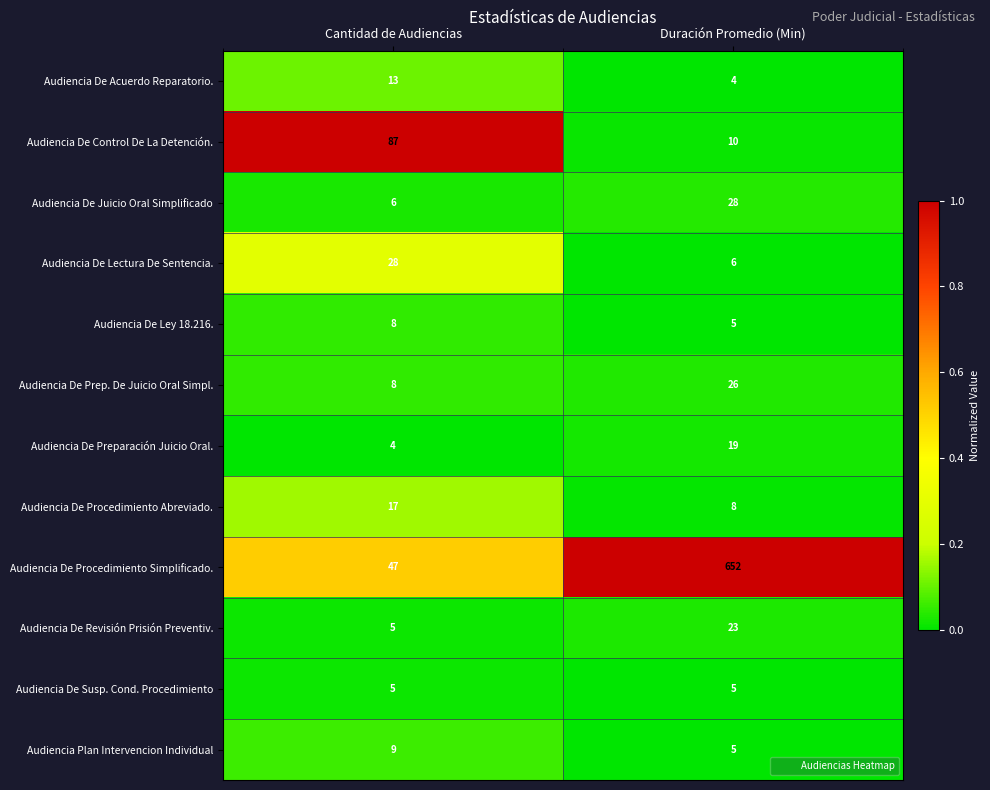

What is the difference between the maximum and minimum values in the Audiencia De Revisión Prisión Preventiv. series?

18